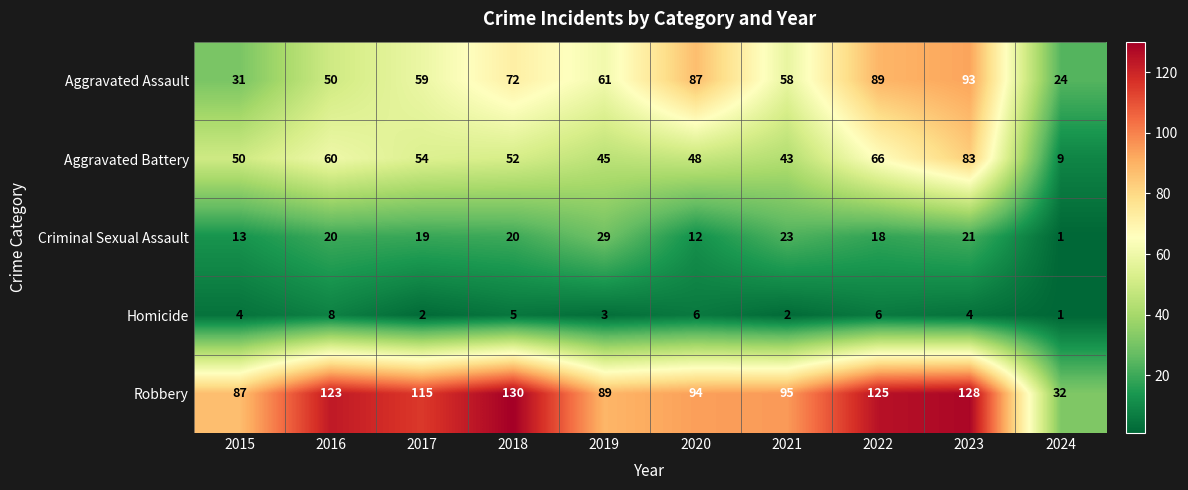

List the labels in order of Aggravated Battery value, largest first.

2023, 2022, 2016, 2017, 2018, 2015, 2020, 2019, 2021, 2024